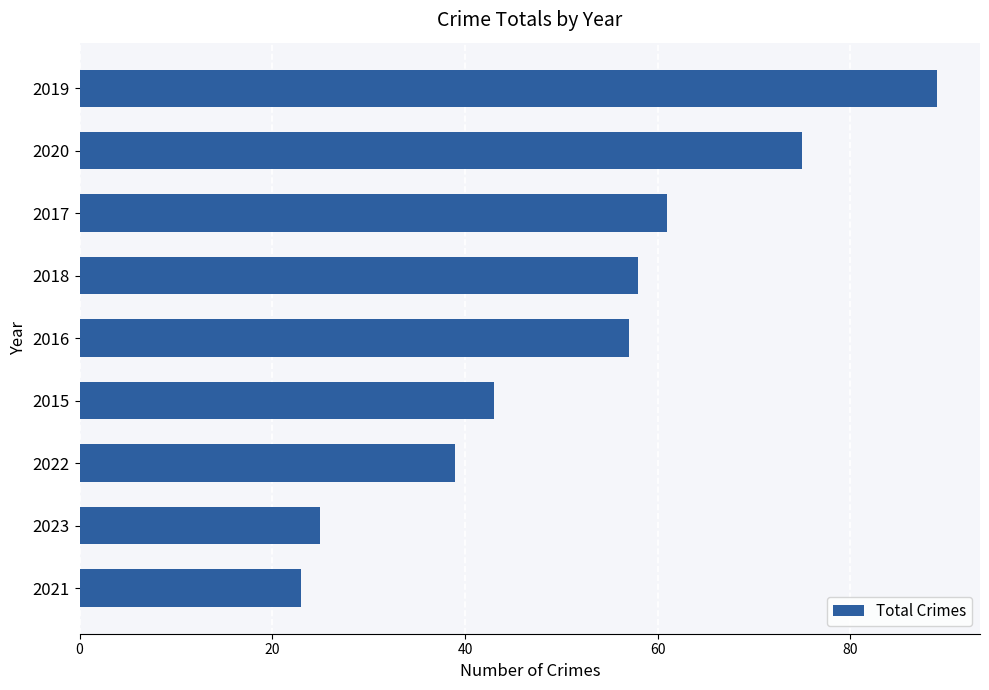

What is the average value?

52